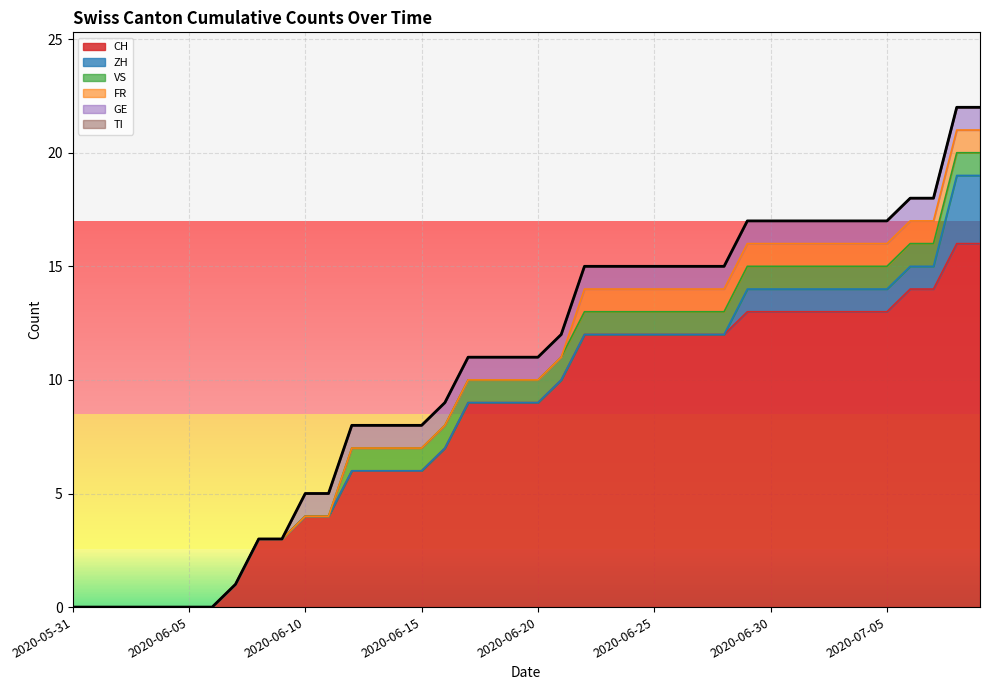

Which series changed the most between 2020-06-02 and 2020-06-06?

CH